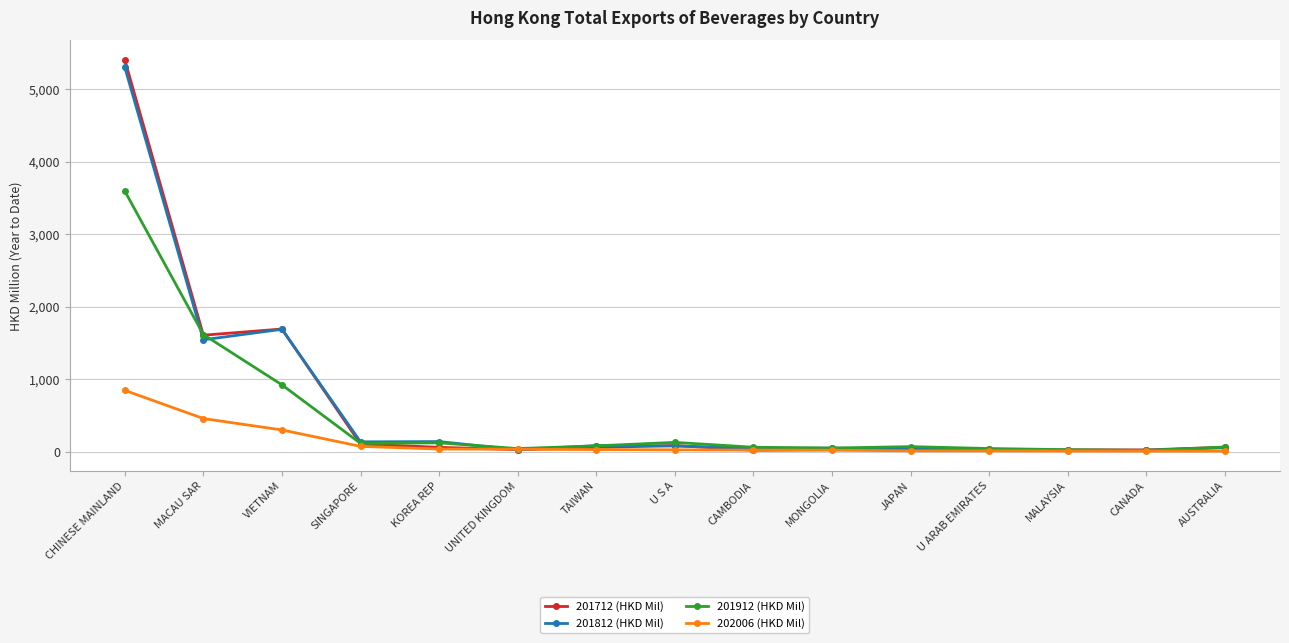

What is the maximum value shown in the chart?

5400.8